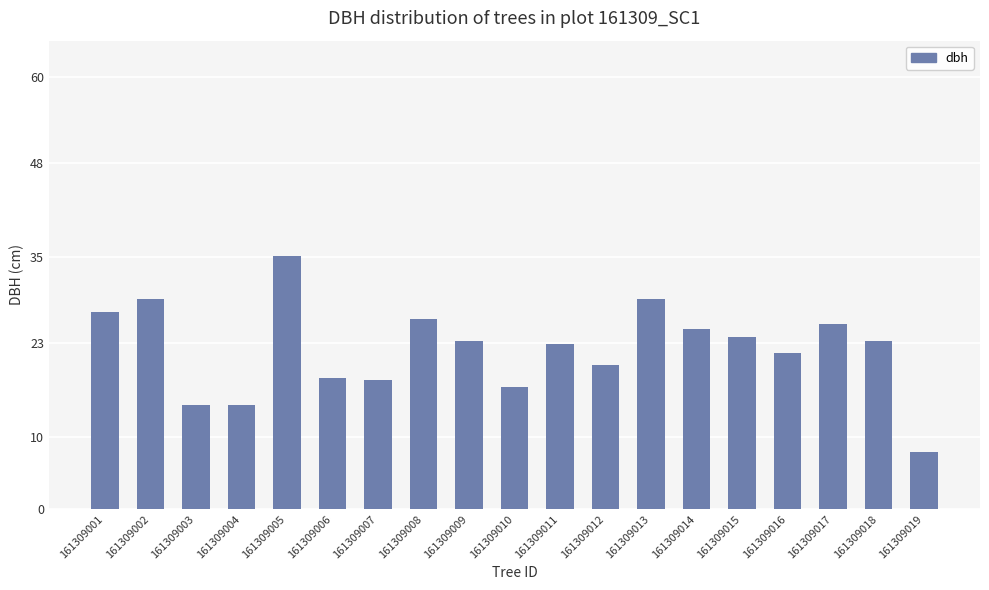

What is the difference between the second highest and second lowest values?

14.8